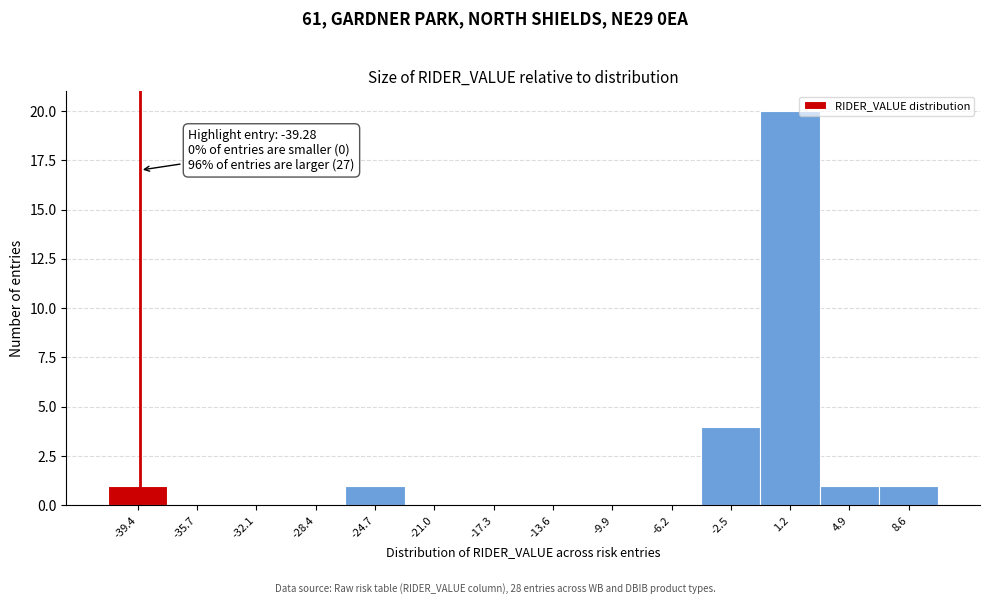

Over which range of the x-axis is the bar tallest?

-0.5 to 3.0